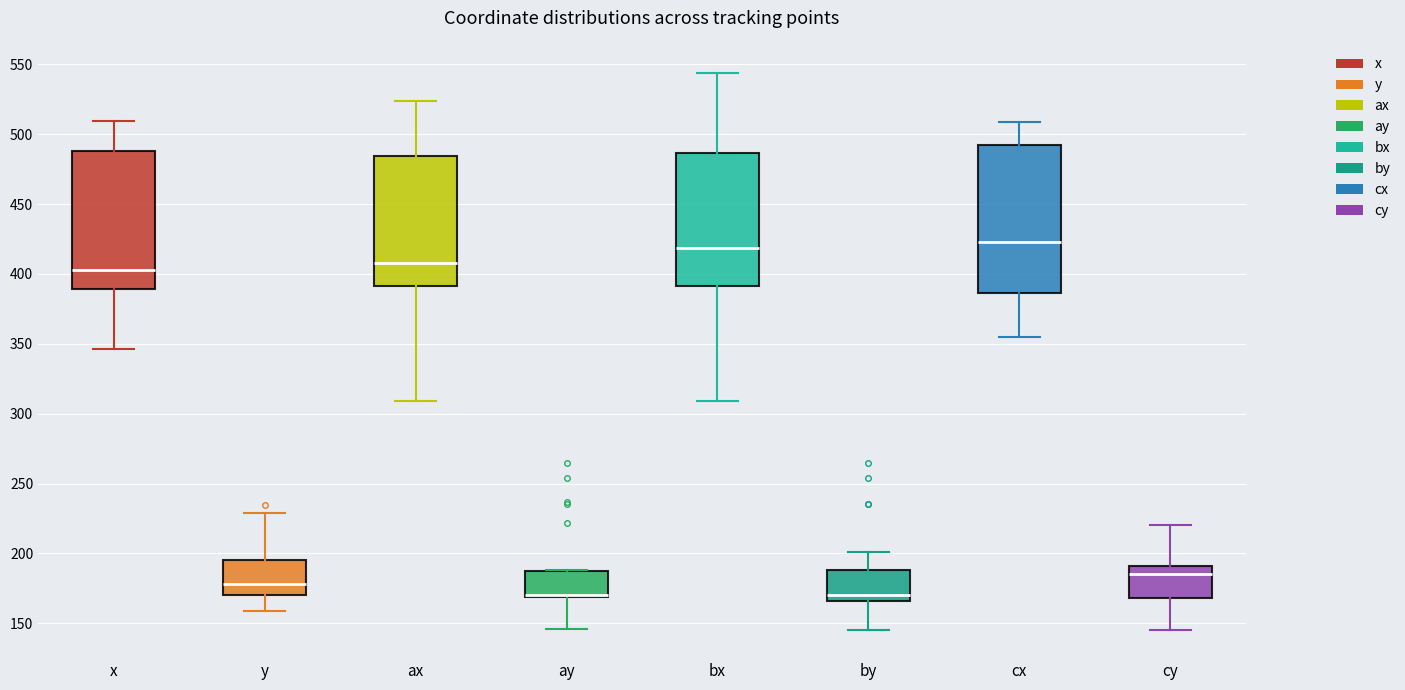

Reading left to right, read every box against the y-axis: the position of its median line, the range the box covers, and the ends of its whiskers. The values are not printed on the chart, so give them approximately, as read against the axis.

x: median 405, box 390 to 490, whiskers 345 to 510
y: median 180, box 170 to 195, whiskers 160 to 230
ax: median 410, box 390 to 485, whiskers 310 to 525
ay: median 170 (drawn on the box's lower edge), box 170 to 185, whiskers 145 to 190
bx: median 420, box 390 to 485, whiskers 310 to 545
by: median 170, box 165 to 190, whiskers 145 to 200
cx: median 425, box 385 to 490, whiskers 355 to 510
cy: median 185, box 170 to 190, whiskers 145 to 220